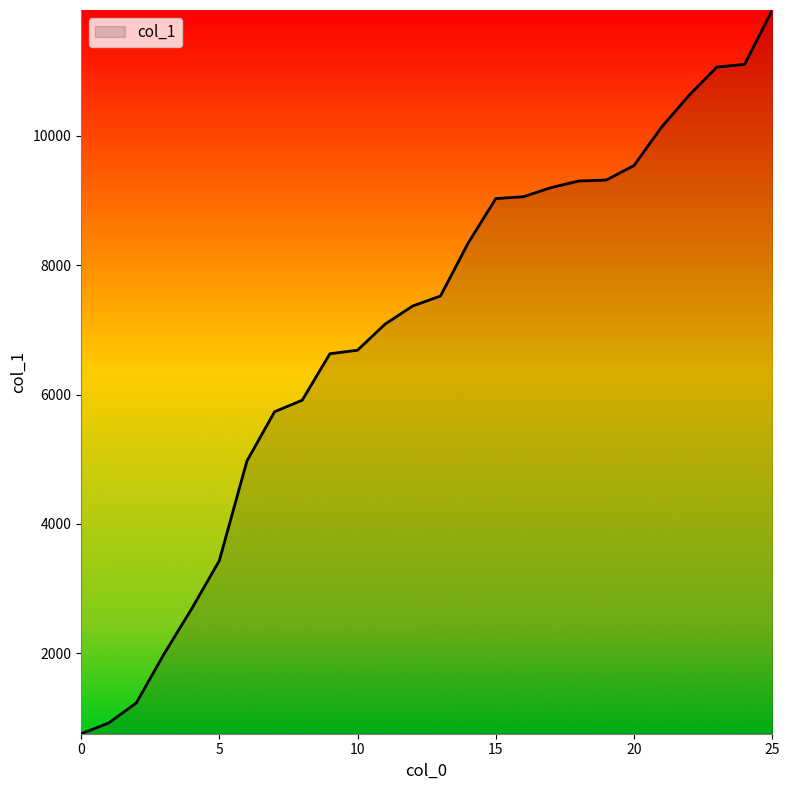

What is the greatest value displayed?

11943